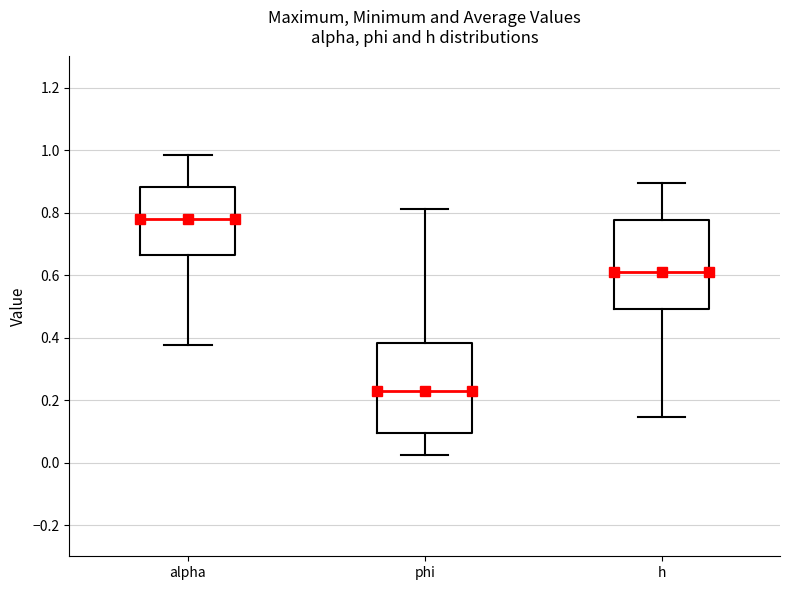

Where does the median line of the box for phi sit on the y-axis? The values are not printed on the chart, so give them approximately, as read against the axis.

0.22